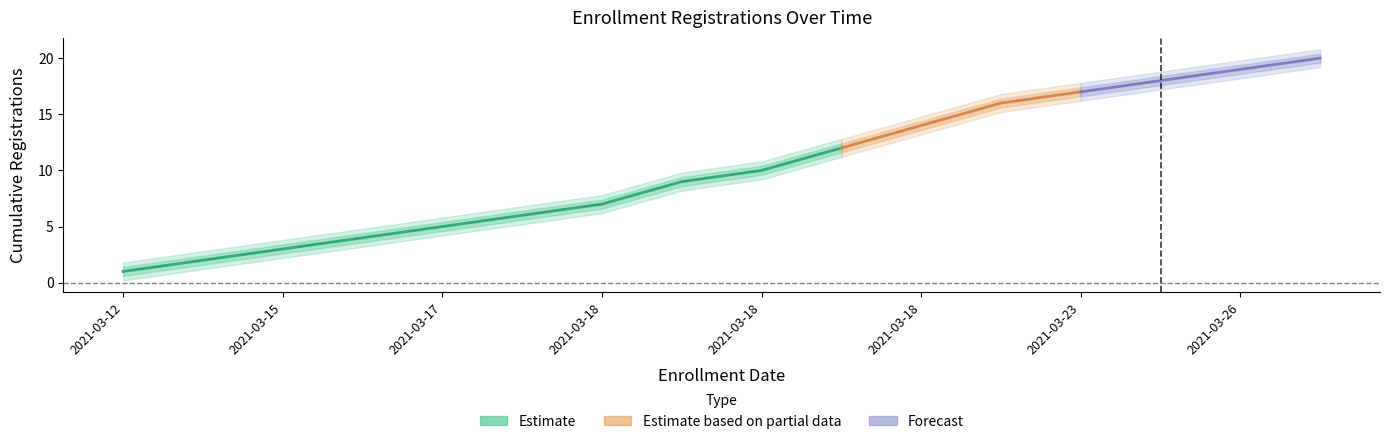

What is the difference between the highest and lowest values at 2021-03-22?

1.0